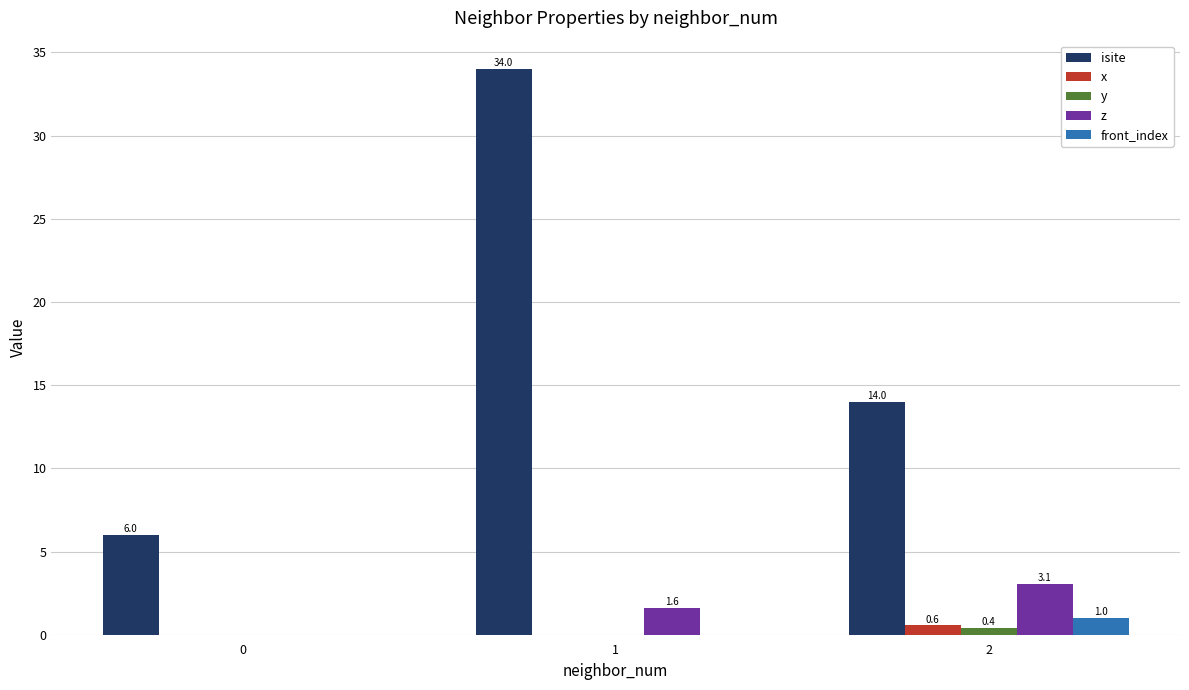

The isite series shows 6.0 at 0. True or false?

True